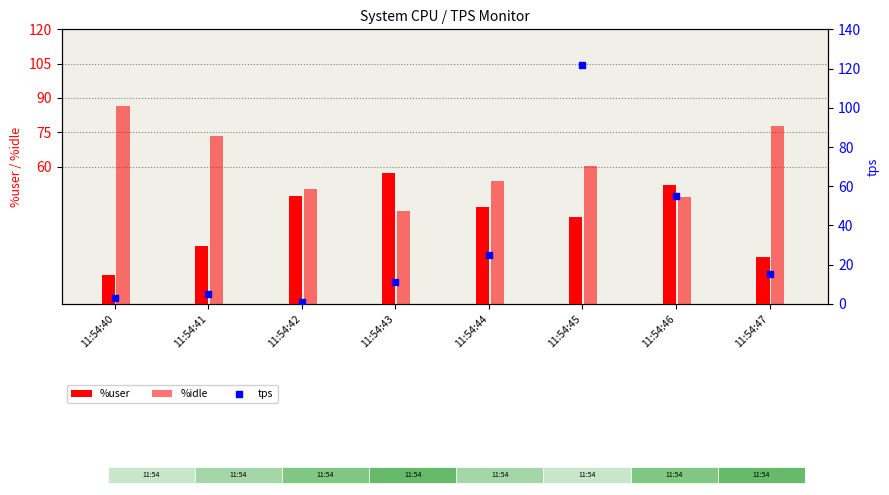

At which category is the sum across all series the highest?

11:54:45